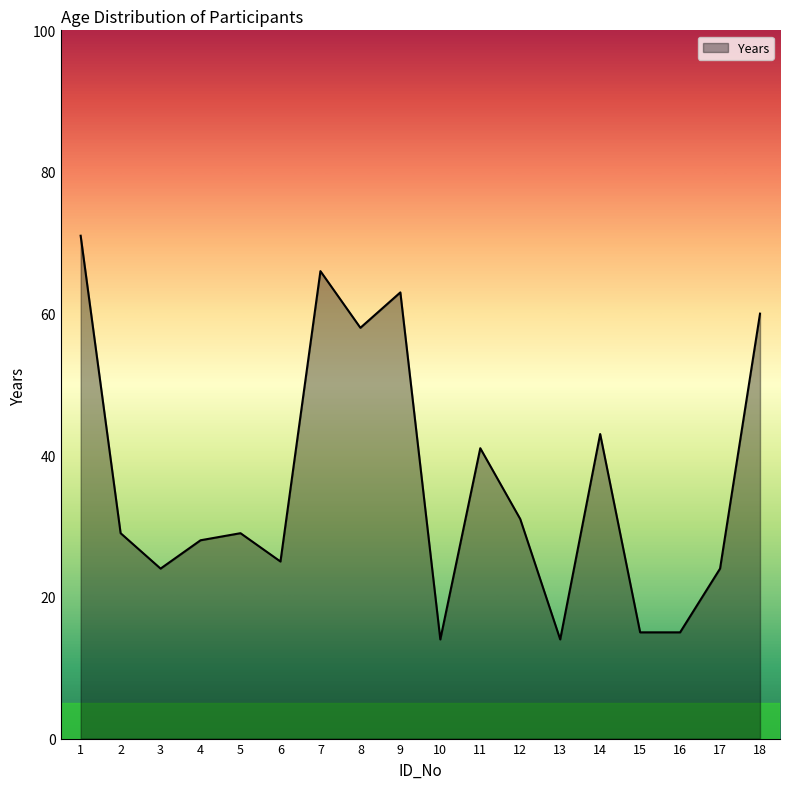

Reading right to left, extract all data points from this chart.

60	24	15	15	43	14	31	41	14	63	58	66	25	29	28	24	29	71